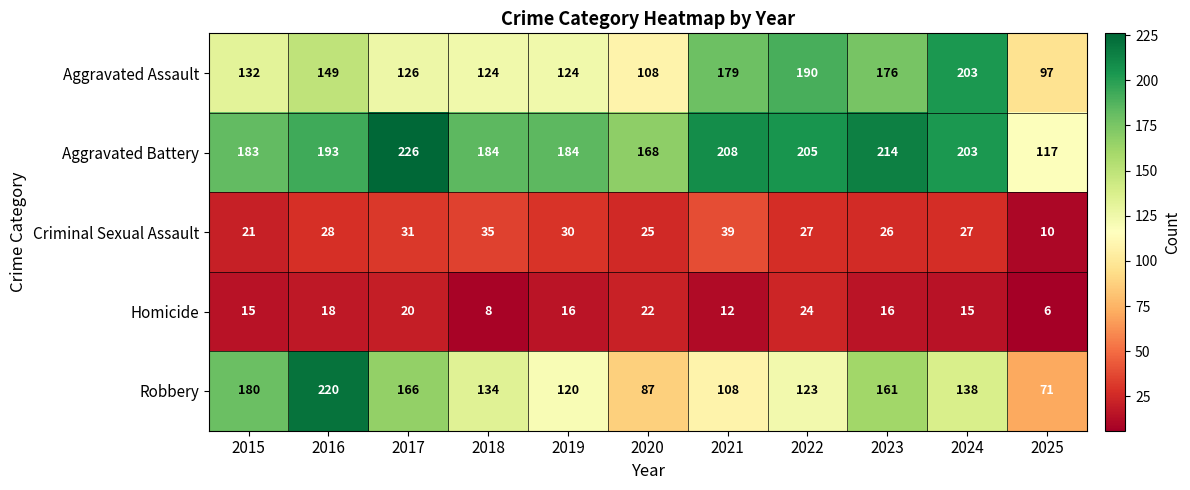

List the series in order of their peak value, lowest first.

Homicide, Criminal Sexual Assault, Aggravated Assault, Robbery, Aggravated Battery